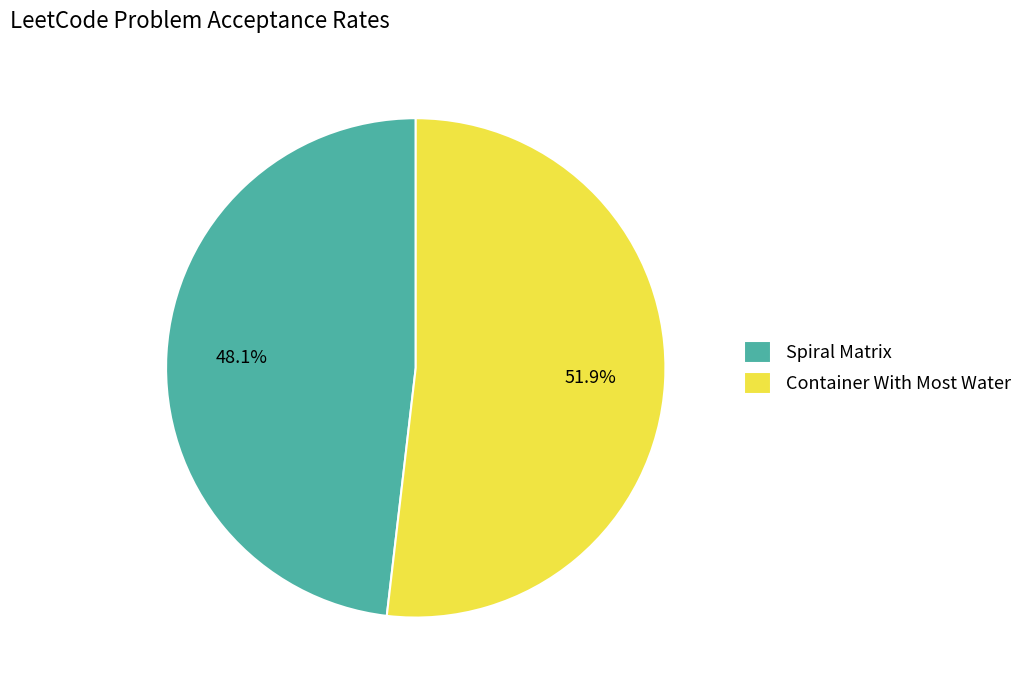

Count the number of slices in the pie.

2